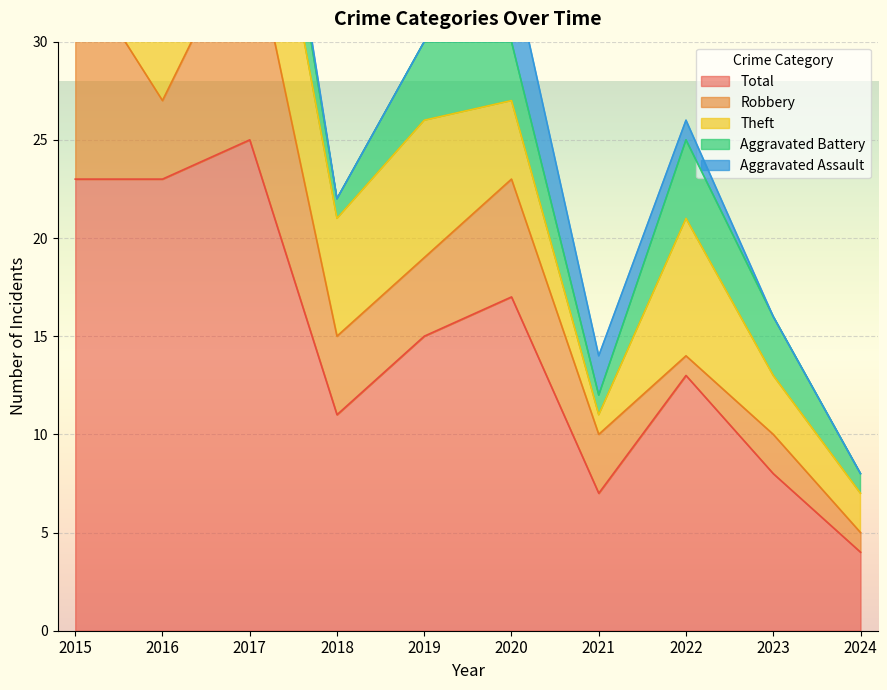

True or false: Theft and Total cross at least once.

False